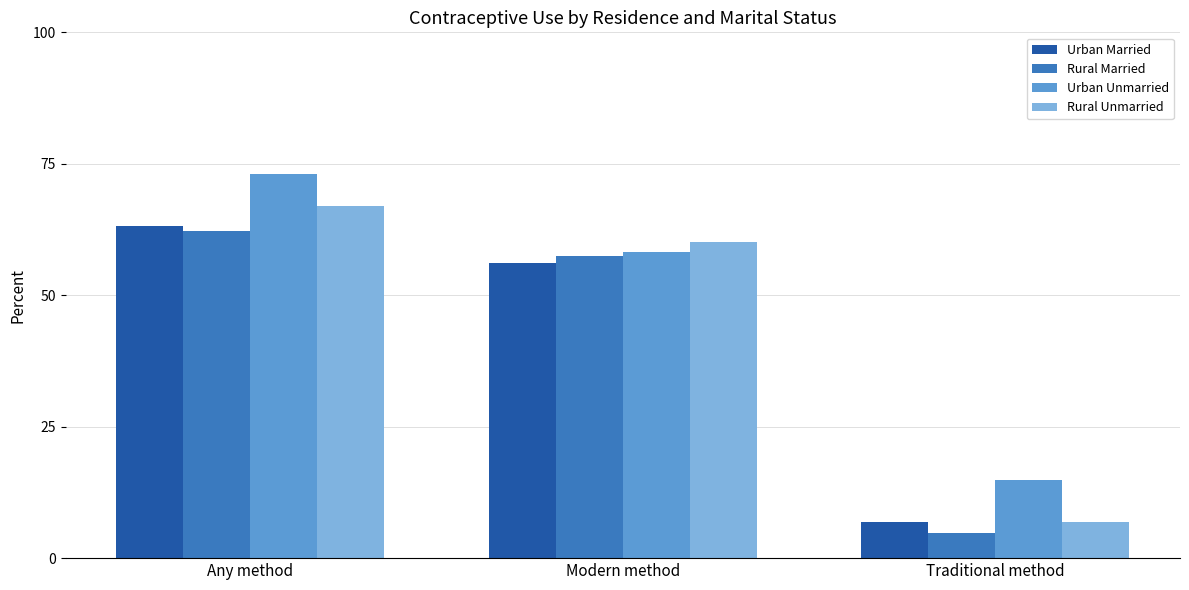

Rank the categories by Urban Married value from lowest to highest.

Traditional method, Modern method, Any method